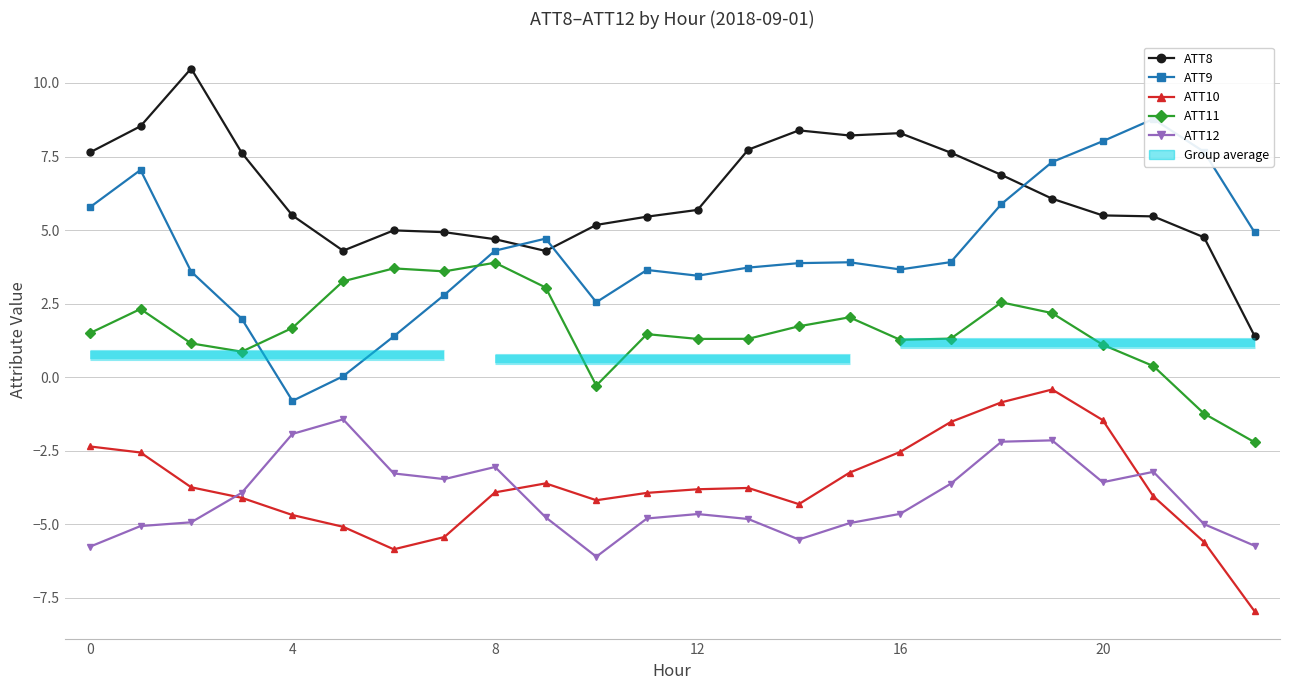

Reading left to right, list all the values displayed in this chart.

ATT8: 7.6	8.5	10.5	7.6	5.5	4.3	5.0	4.9	4.7	4.3	5.2	5.5	5.7	7.7	8.4	8.2	8.3	7.6	6.9	6.1	5.5	5.5	4.8	1.4
ATT9: 5.8	7.0	3.6	2.0	-0.8	0.0	1.4	2.8	4.3	4.7	2.6	3.6	3.5	3.7	3.9	3.9	3.7	3.9	5.9	7.3	8.0	8.8	7.7	4.9
ATT10: -2.4	-2.6	-3.7	-4.1	-4.7	-5.1	-5.8	-5.4	-3.9	-3.6	-4.2	-3.9	-3.8	-3.8	-4.3	-3.2	-2.5	-1.5	-0.9	-0.4	-1.5	-4.0	-5.6	-8.0
ATT11: 1.5	2.3	1.2	0.9	1.7	3.3	3.7	3.6	3.9	3.1	-0.3	1.5	1.3	1.3	1.7	2.0	1.3	1.3	2.5	2.2	1.1	0.4	-1.2	-2.2
ATT12: -5.8	-5.1	-4.9	-3.9	-1.9	-1.4	-3.3	-3.5	-3.0	-4.8	-6.1	-4.8	-4.6	-4.8	-5.5	-5.0	-4.6	-3.6	-2.2	-2.1	-3.6	-3.2	-5.0	-5.7